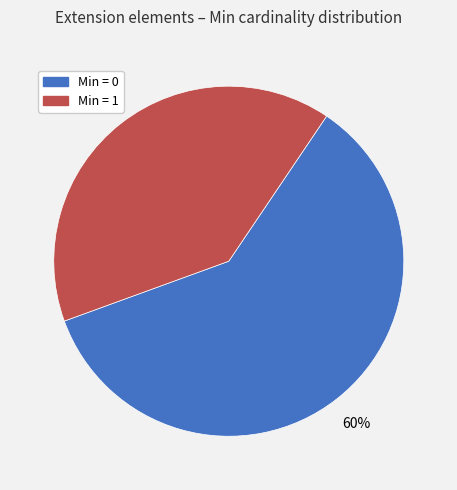

To the nearest percent, what is the average slice percentage?

50%